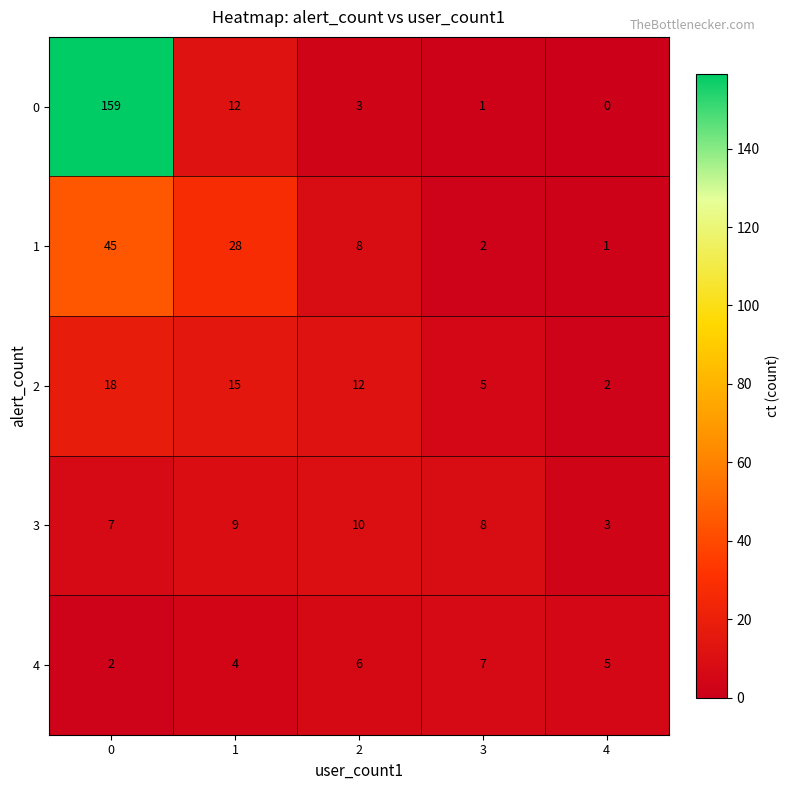

What is the difference between the highest and lowest values at 4?

5